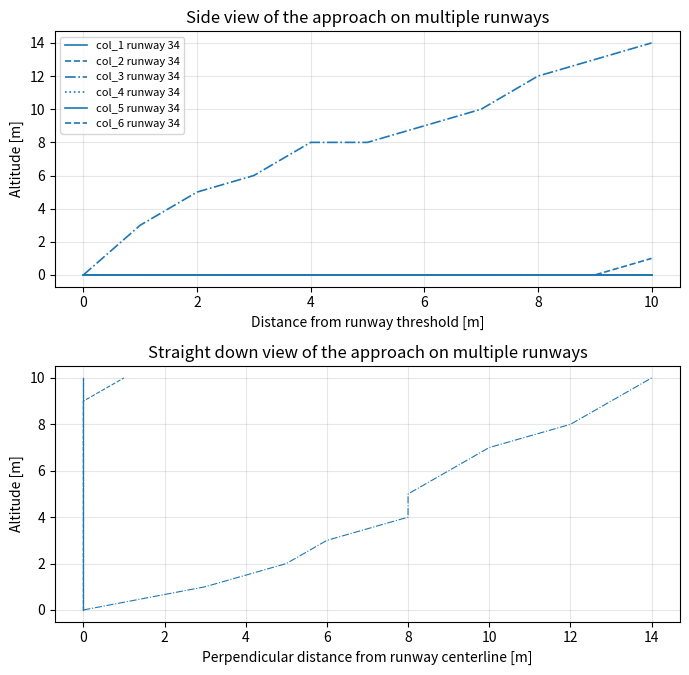

Is it true that col_1 runway 34 equals 4 at 0?

False